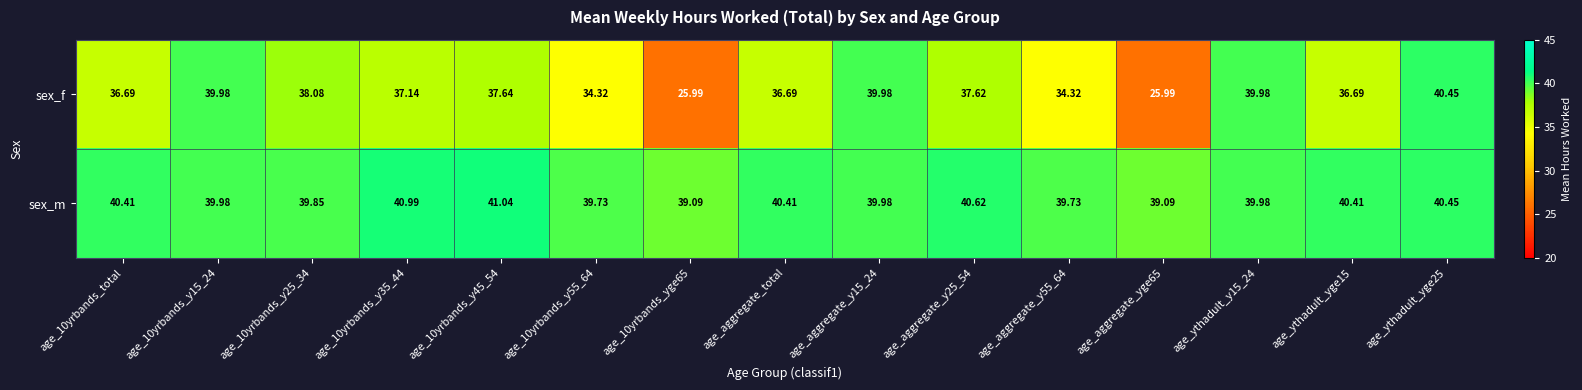

At age_10yrbands_yge65, list the series in order from smallest to largest.

sex_f, sex_m